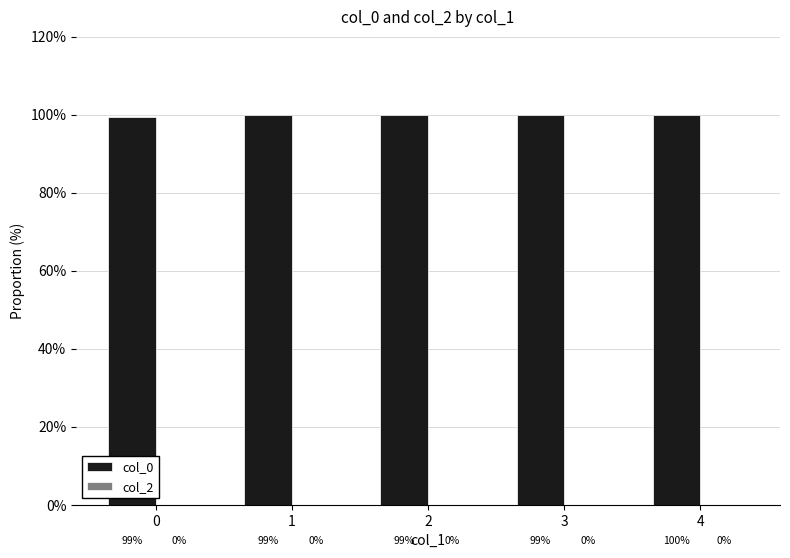

Are the bars horizontal?

No